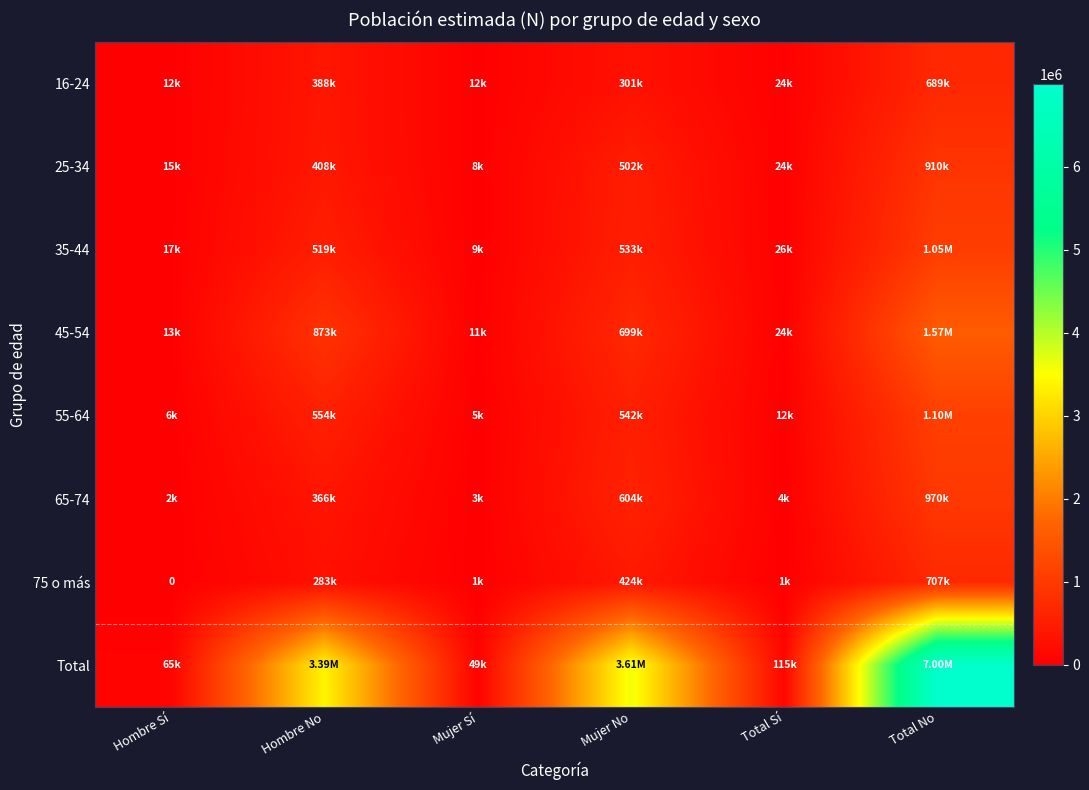

At how many categories does at least one series exceed 614547?

3